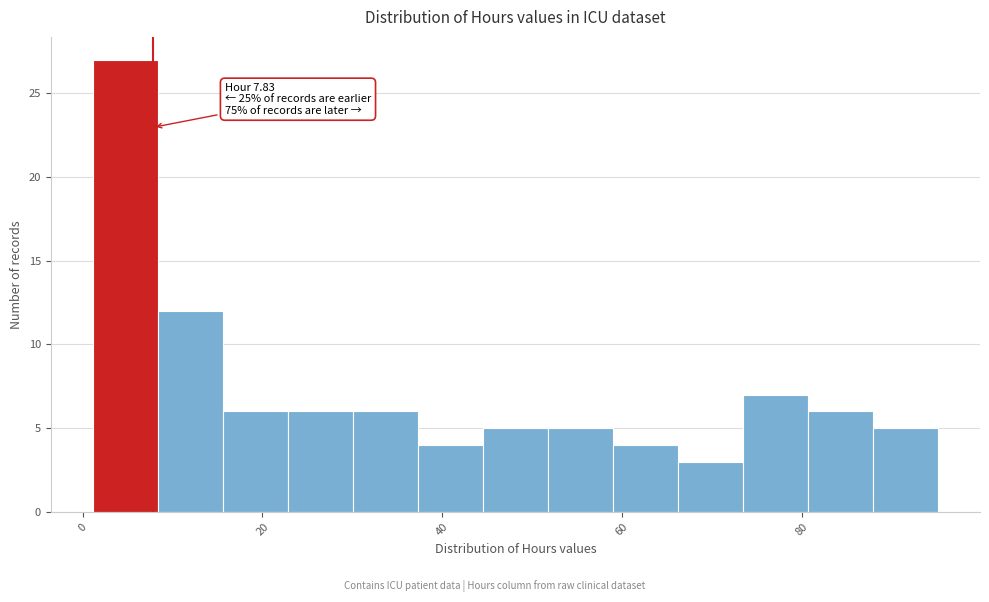

Read against the x-axis, roughly where is the centre of the tallest bar?

4